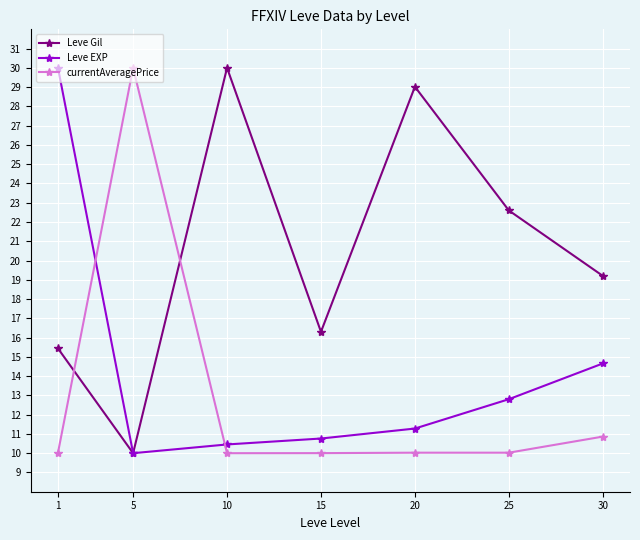

At which label is Leve EXP closest to 20?

30